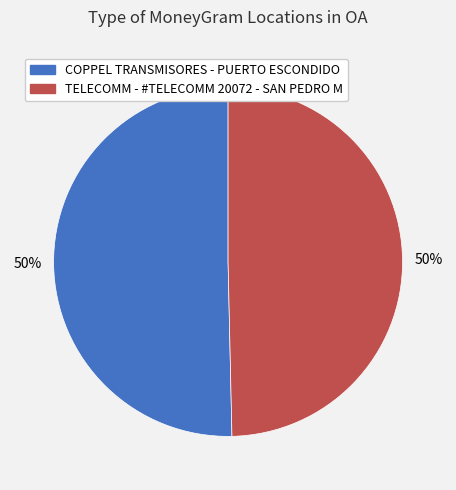

The COPPEL TRANSMISORES - PUERTO ESCONDIDO slice represents 50% of the pie. True or false?

True